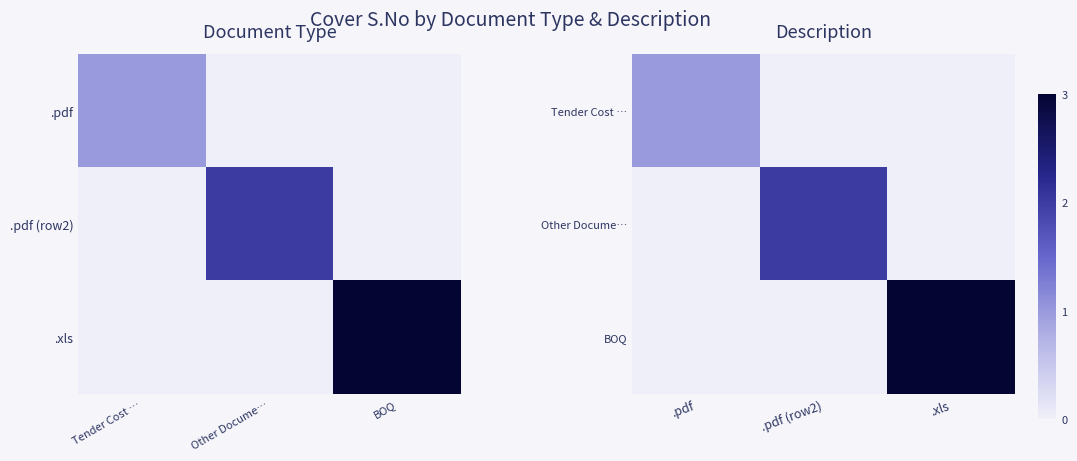

List the series in order of their peak value, highest first.

BOQ, Other Docume…, Tender Cost …